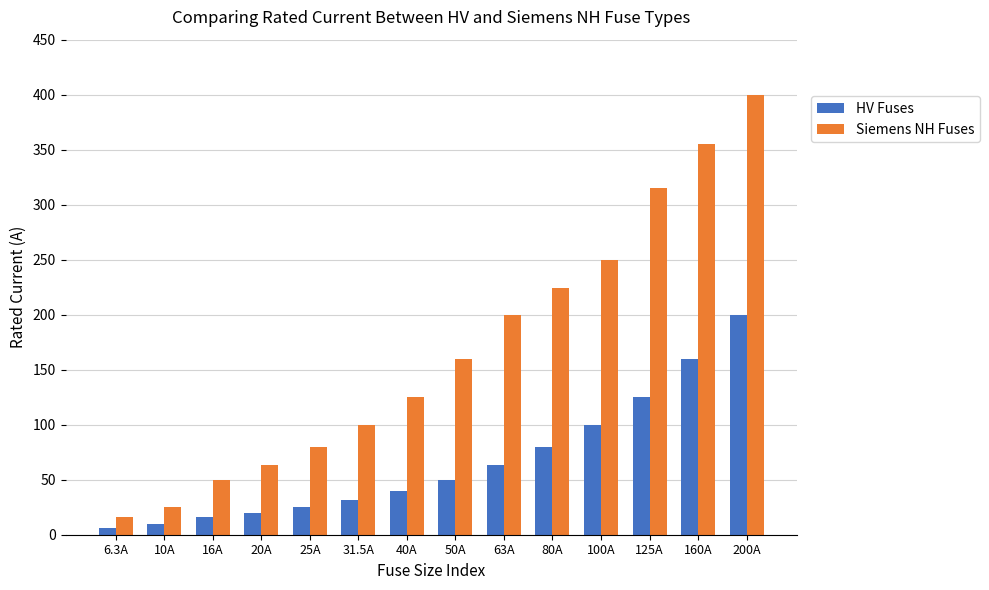

What is the difference between the HV Fuses values at 160A and 50A?

110.0